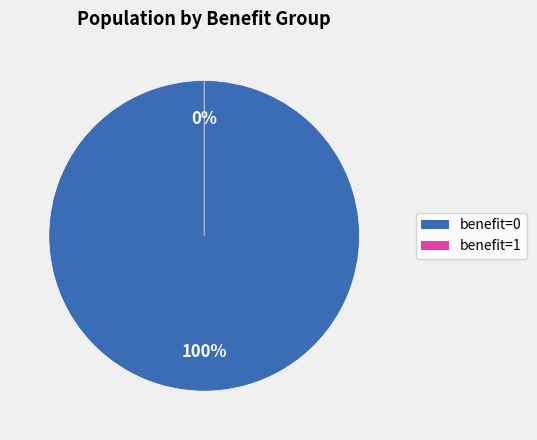

What is the change in value from benefit=0 to benefit=1?

-1555